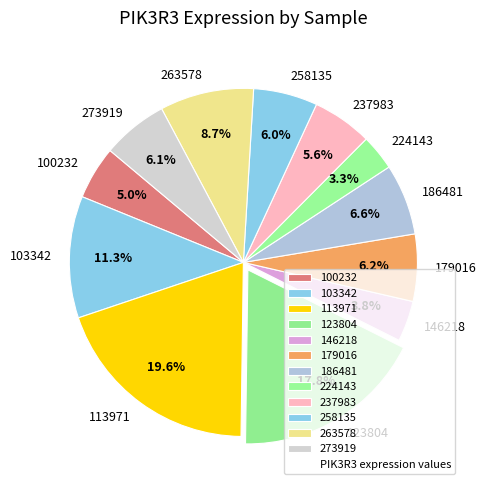

How many slices are in this pie chart?

12